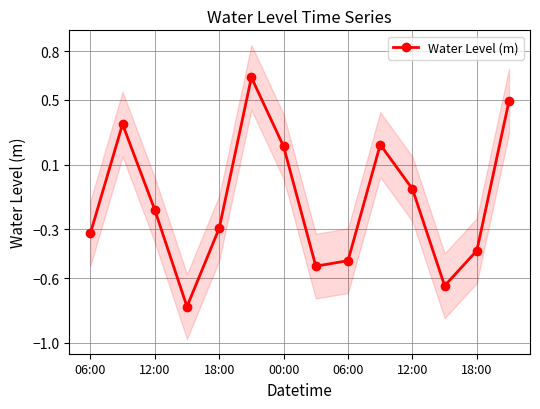

True or false: the data shows -0.6 at 06:00.

False